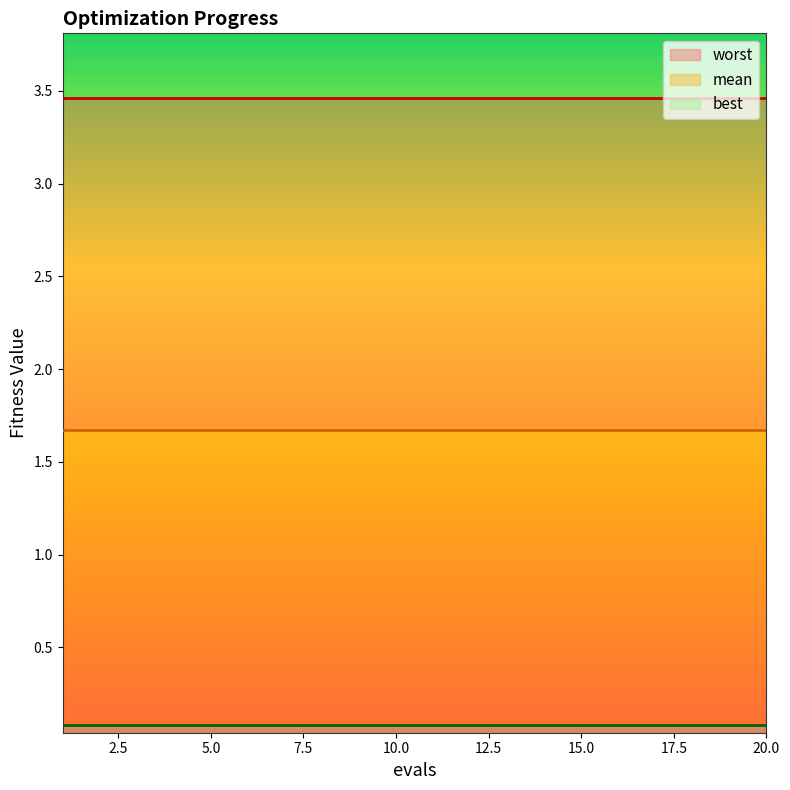

What is the approximate value of worst at 19?

3.5